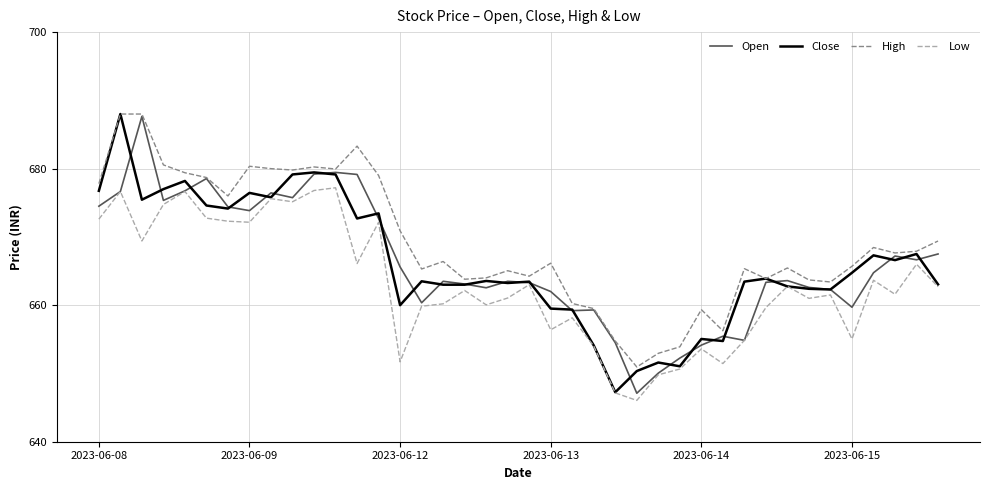

How many categories are shown in the chart?

40